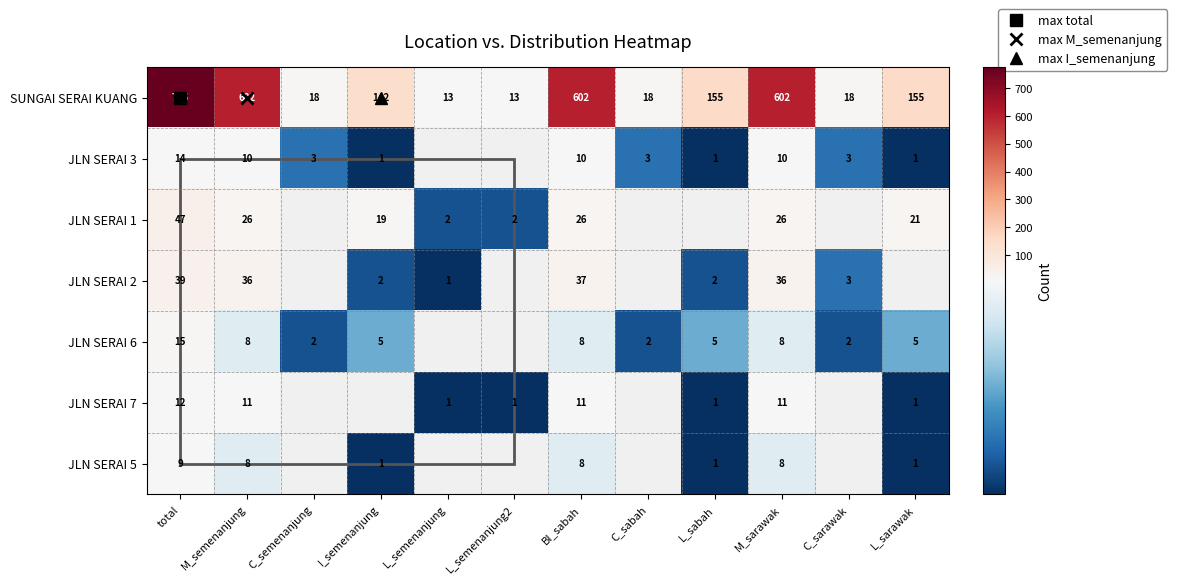

Which series has the largest range (max minus min)?

SUNGAI SERAI KUANG